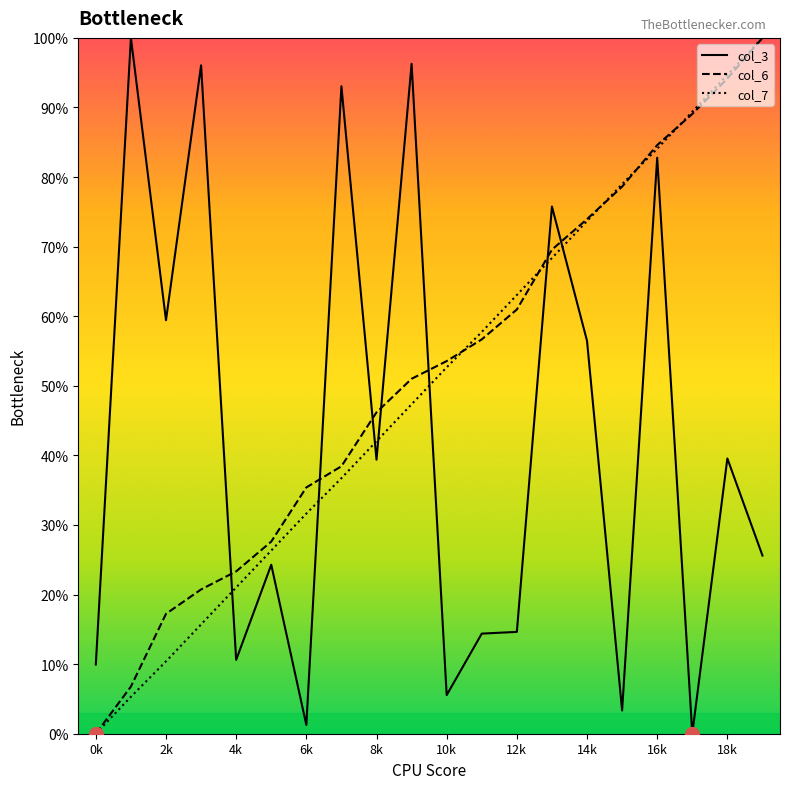

What is the maximum value shown in the chart?

100.0